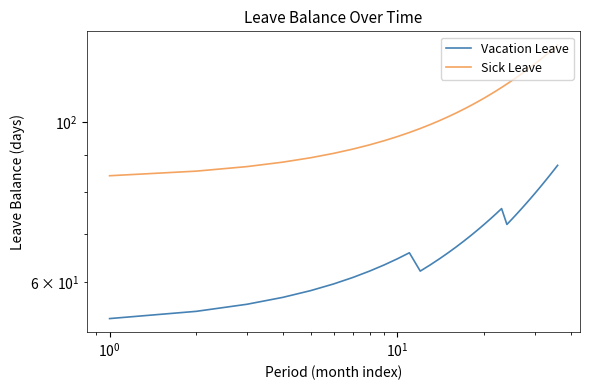

The Sick Leave series shows 134.9 at 11. True or false?

False